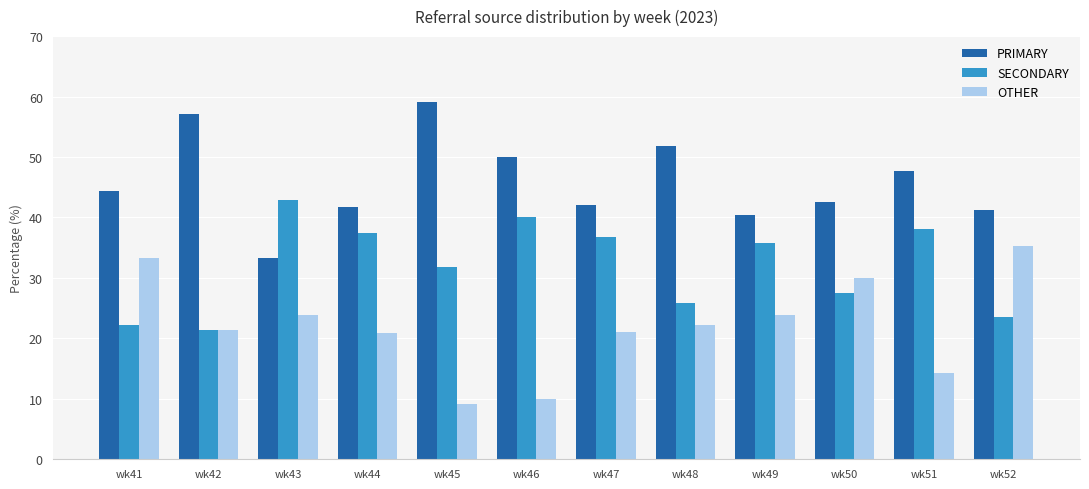

Read the PRIMARY value at wk51.

47.6